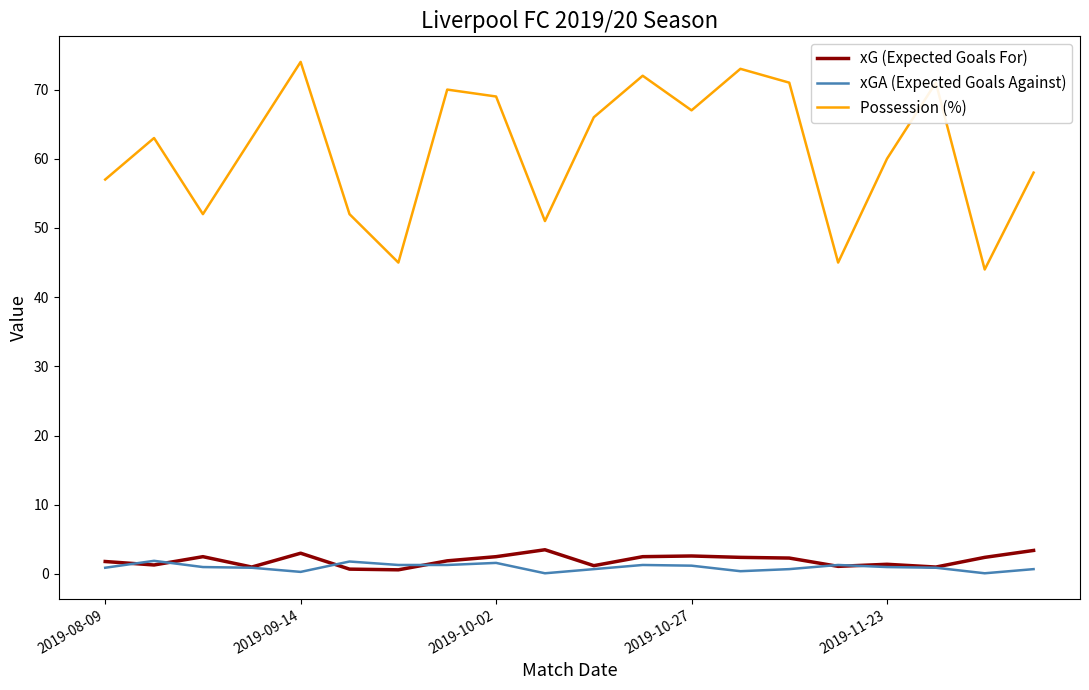

How many lines are shown in the chart?

3